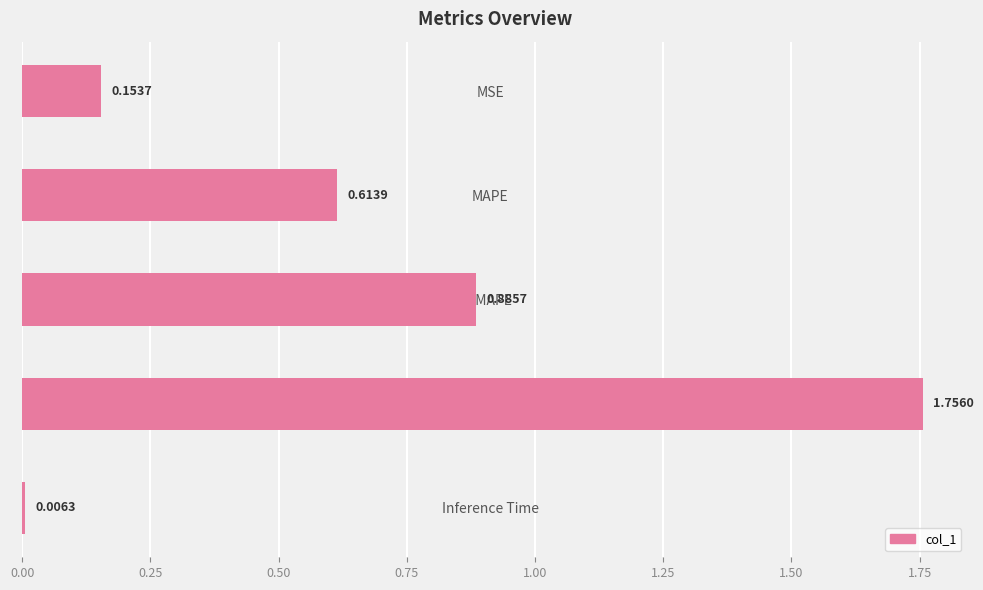

Does the chart contain any negative values?

No